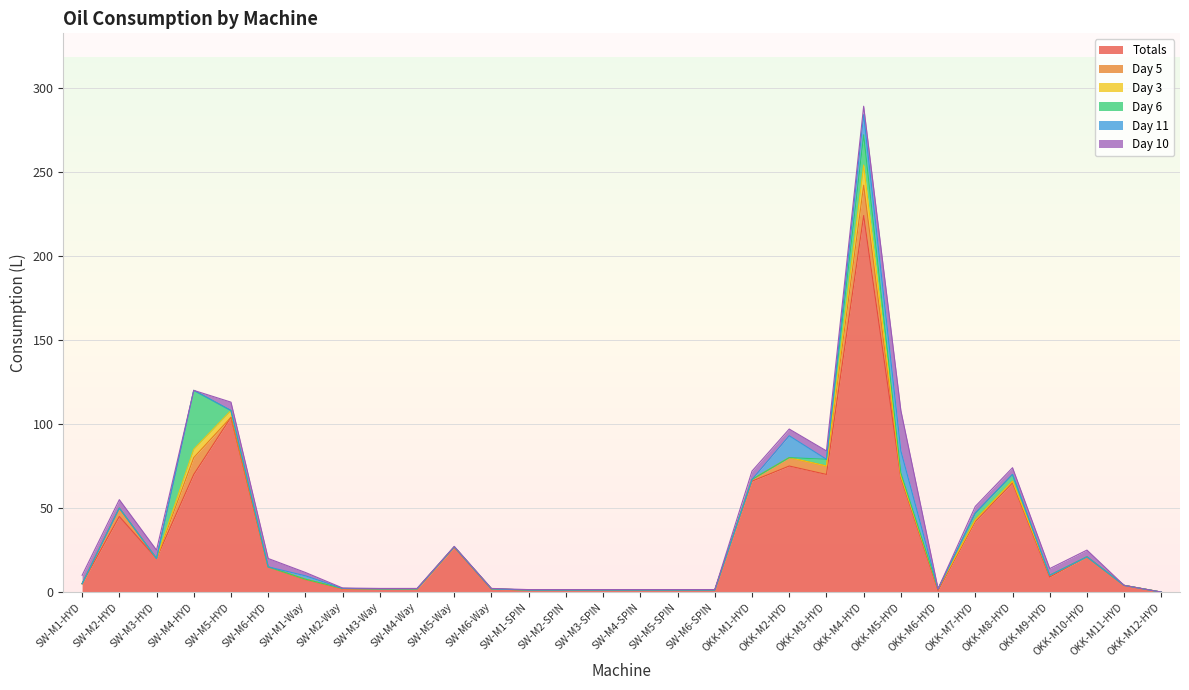

The Day 6 series shows 0.0 at SW-M5-SPIN. True or false?

True